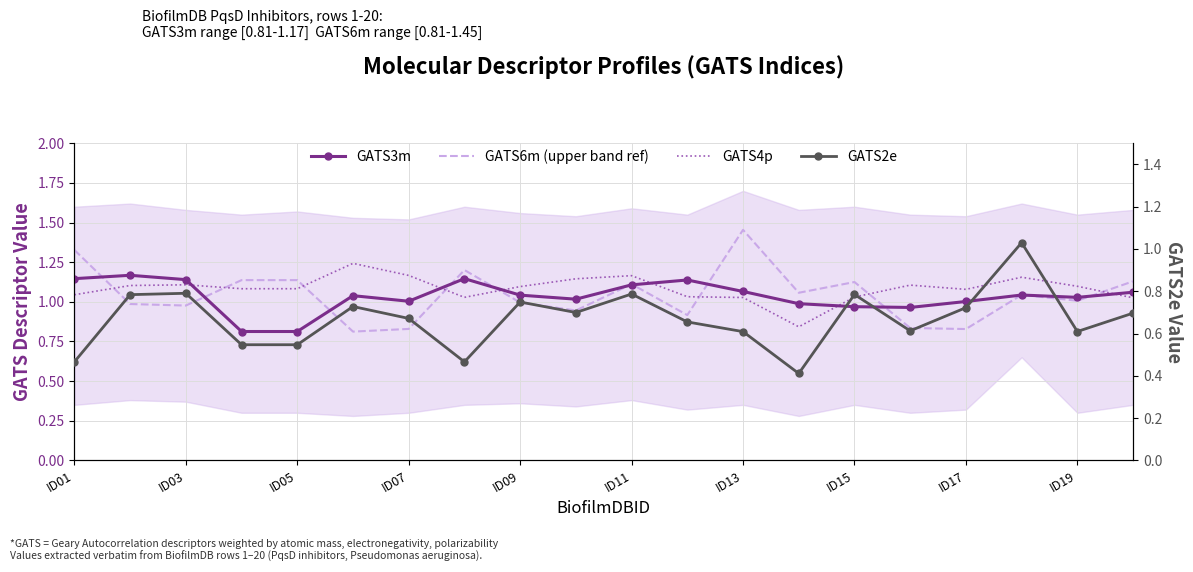

What are all the series names shown in the legend?

GATS3m, GATS6m (upper band ref), GATS4p, GATS2e